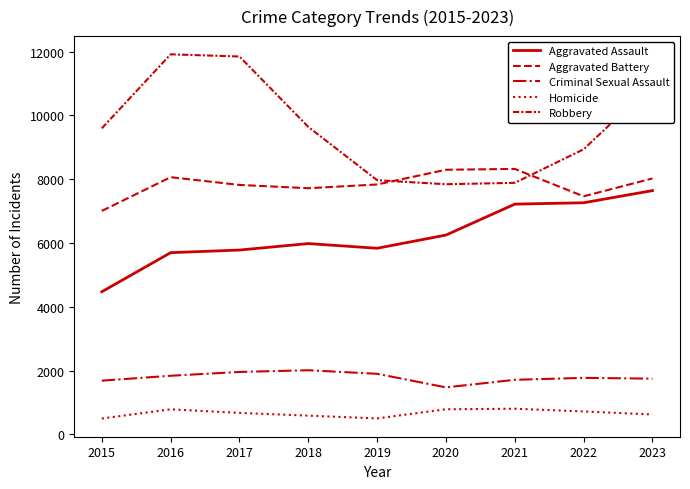

How many lines are shown in the chart?

5